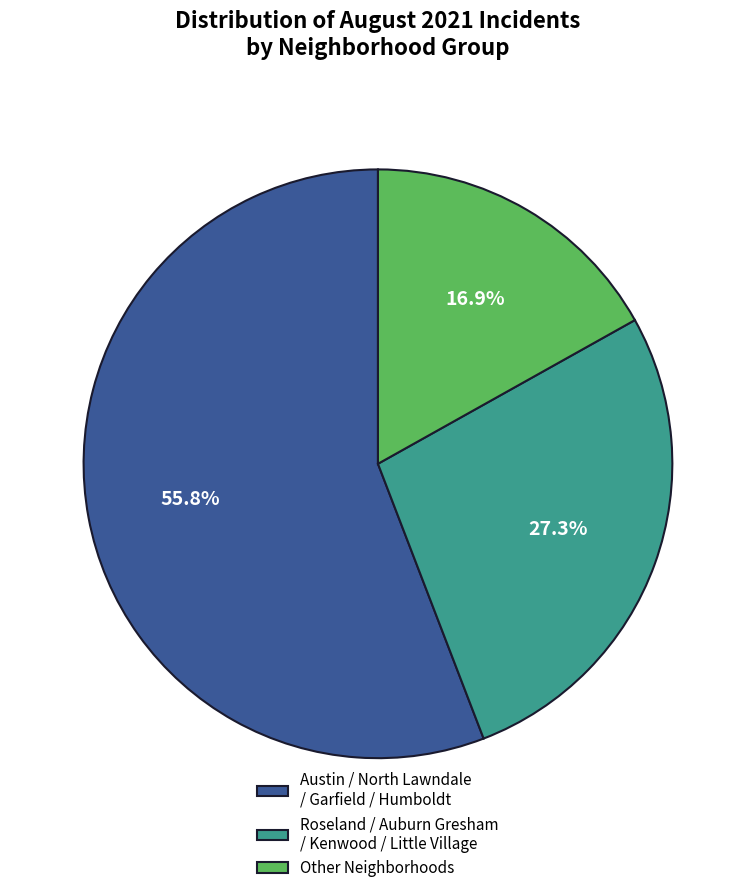

Between Roseland / Auburn Gresham / Kenwood / Little Village and Other Neighborhoods, which is larger?

Roseland / Auburn Gresham / Kenwood / Little Village